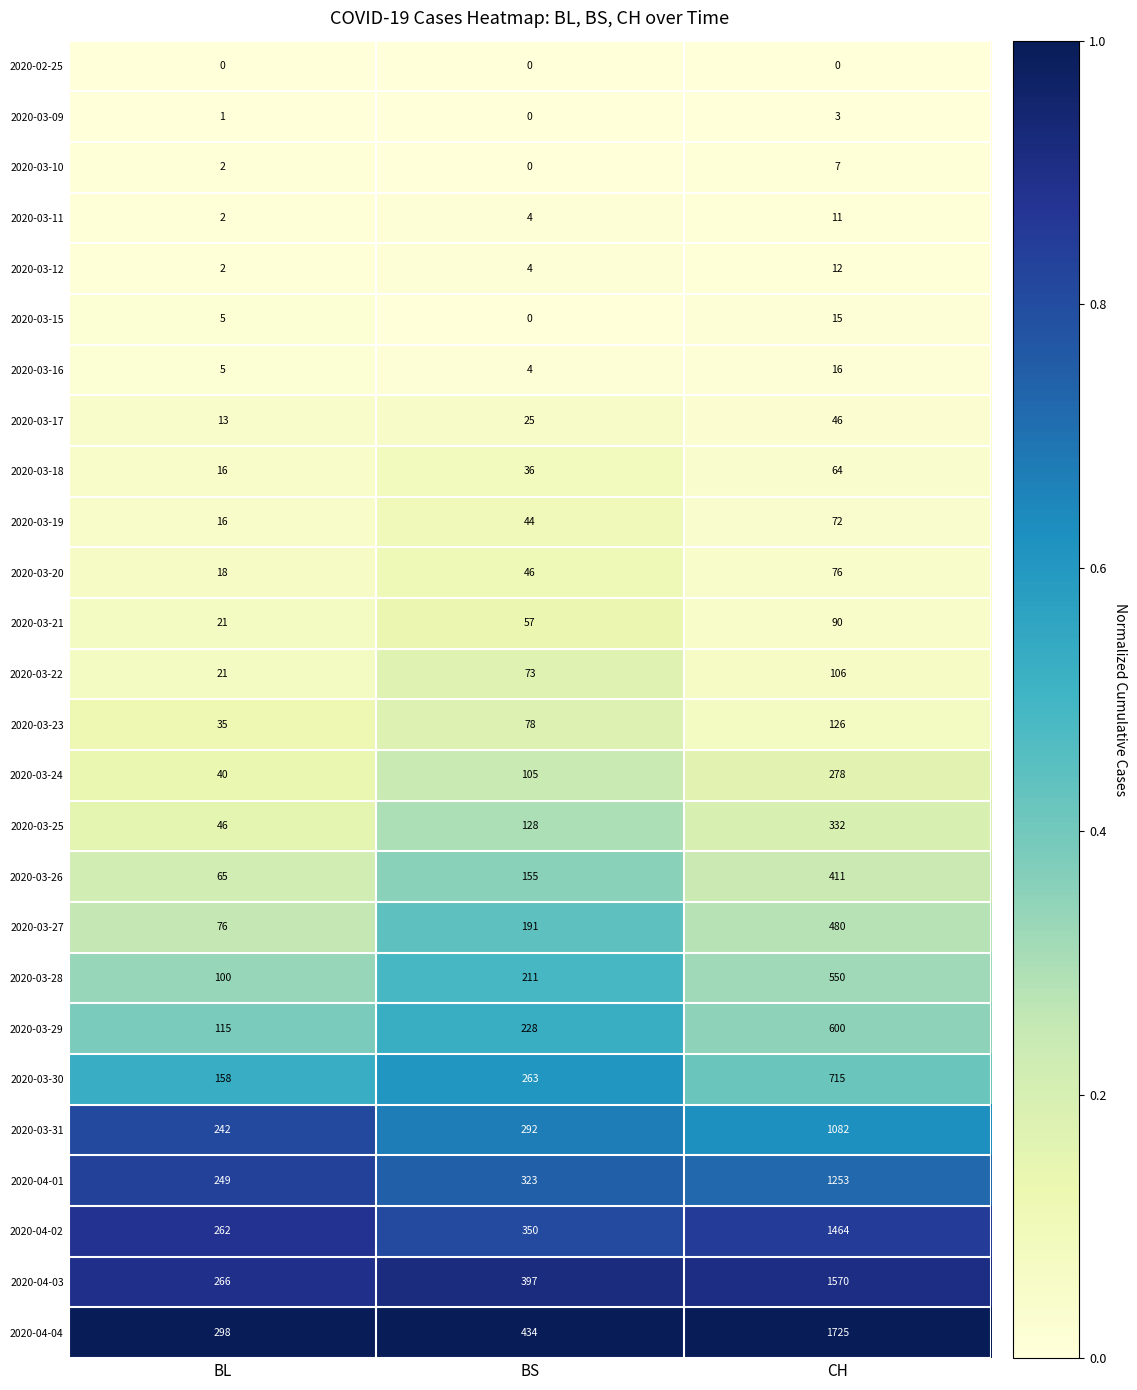

Is the value of 2020-03-15 at BS greater than the value of 2020-03-17 at CH?

No